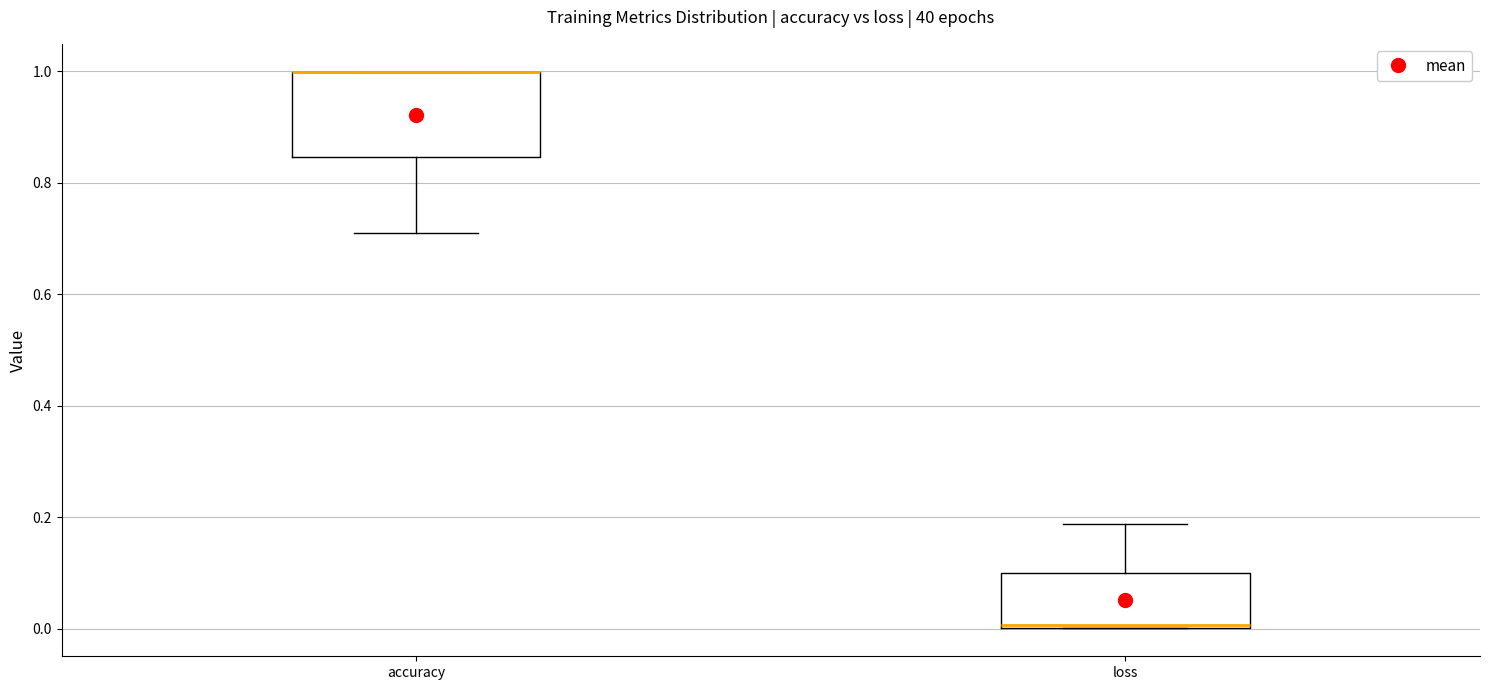

Which box is the tallest, from its lower edge to its upper edge?

accuracy